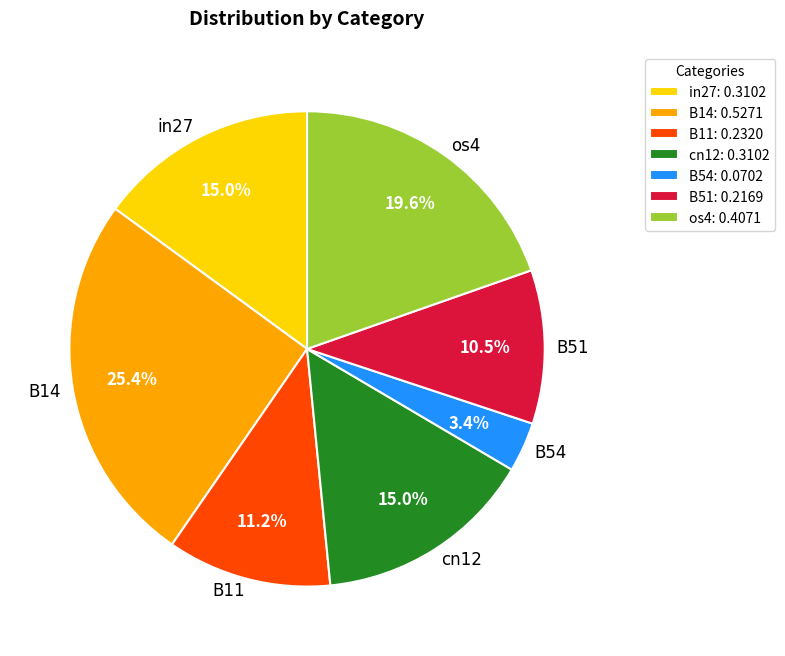

Does any single category account for the majority?

No